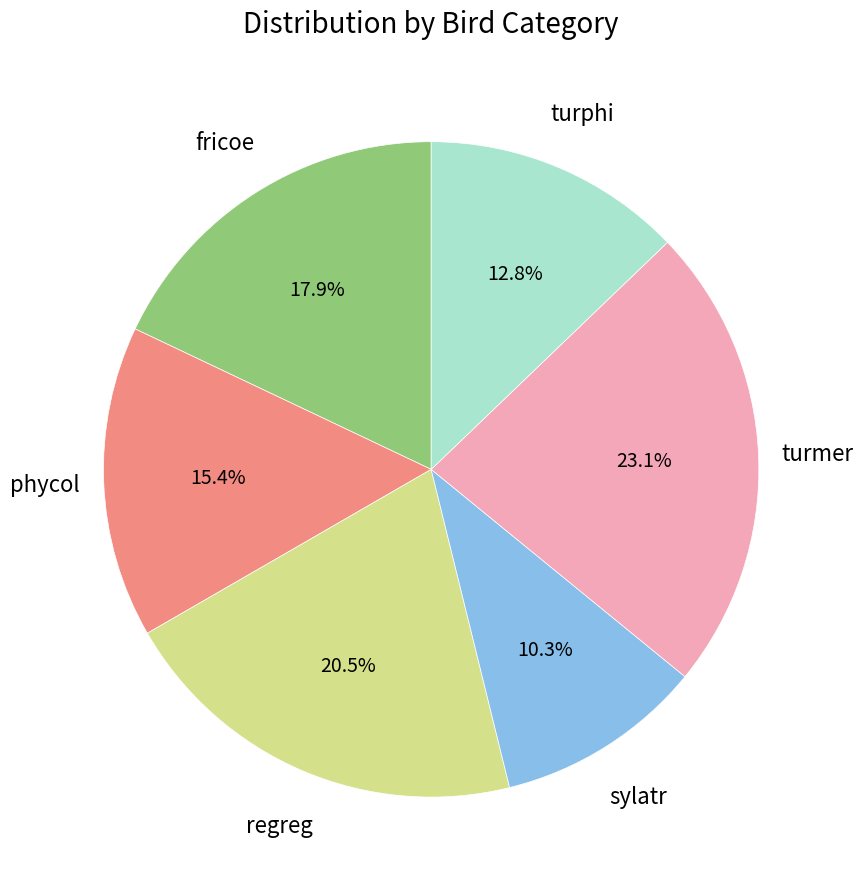

Does any single category account for the majority?

No